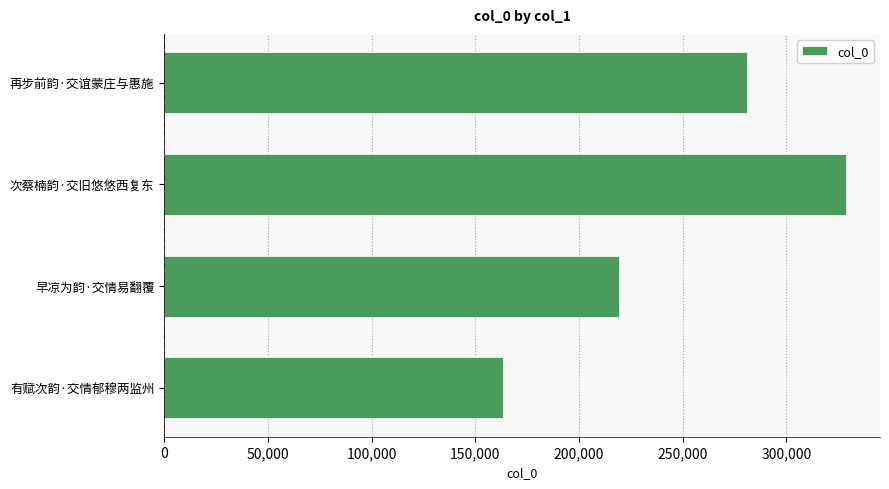

The value at 有赋次韵·交情郁穆两监州 is 163530. True or false?

True